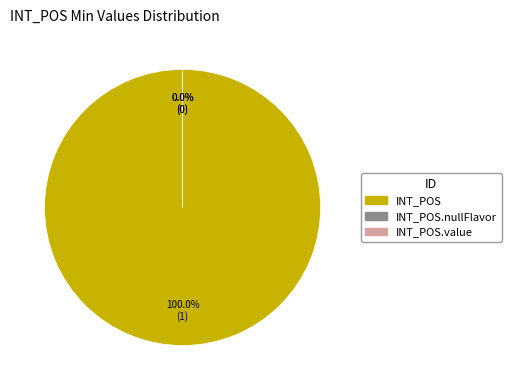

Which category has the smallest portion of the pie?

INT_POS.nullFlavor